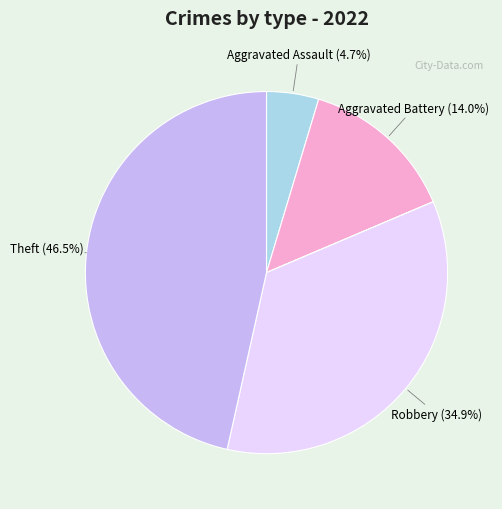

To the nearest percent, what is the average slice percentage?

17%